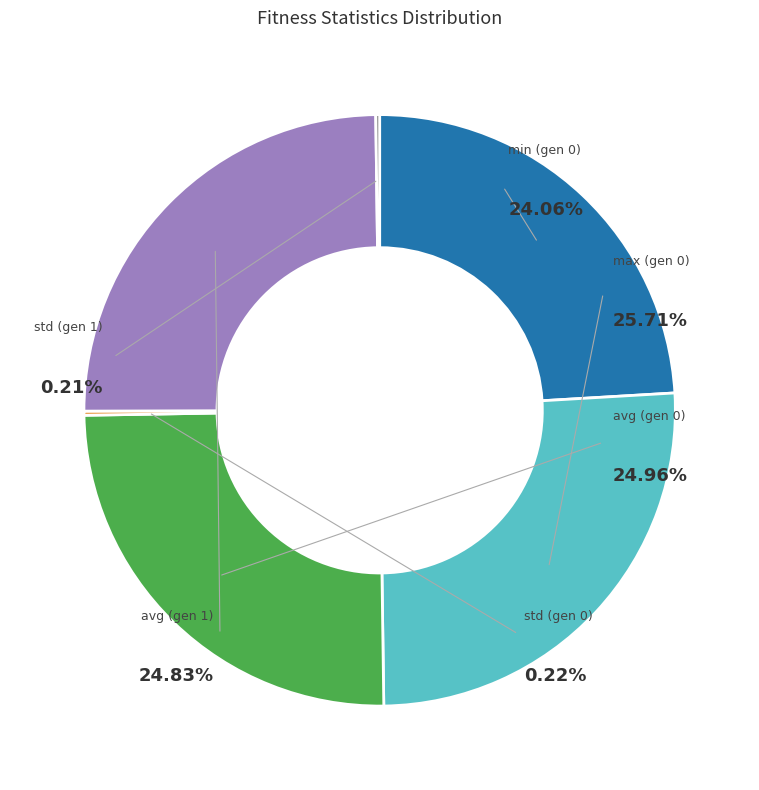

Which slice is the largest?

max (gen 0)